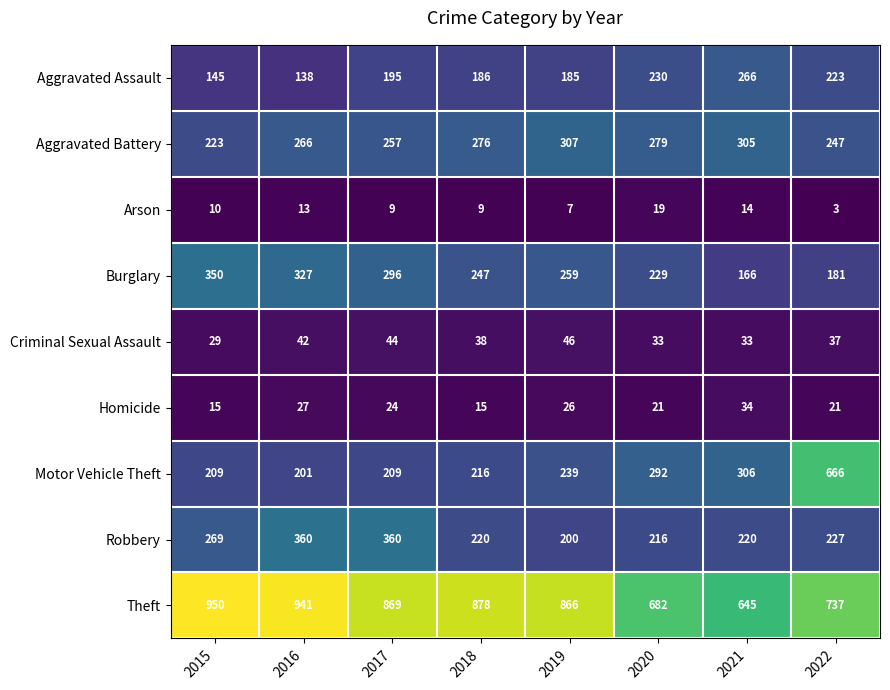

The value of Aggravated Assault at 2020 is 368. True or false?

False